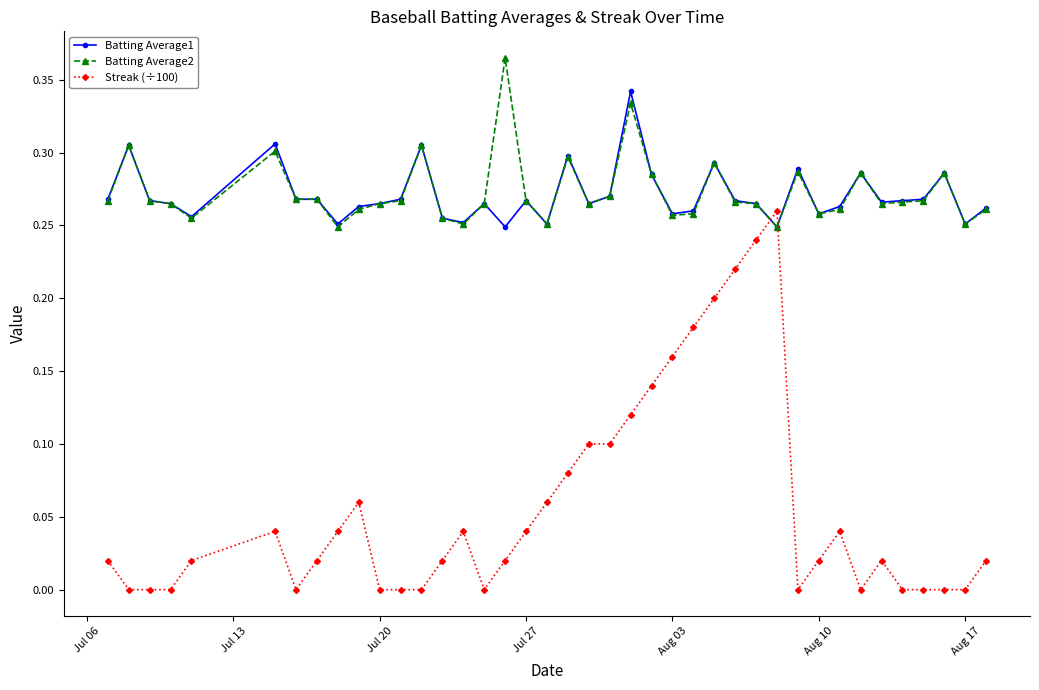

True or false: Batting Average2 has more than 2 points higher than both neighbors.

True